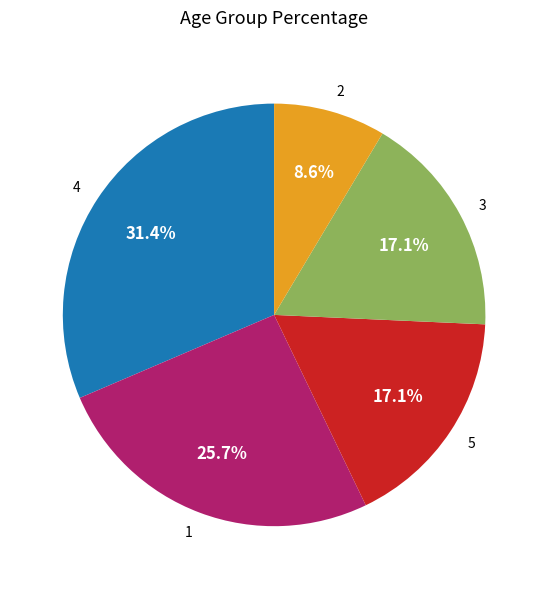

True or false: 4 accounts for 25% of the total.

False